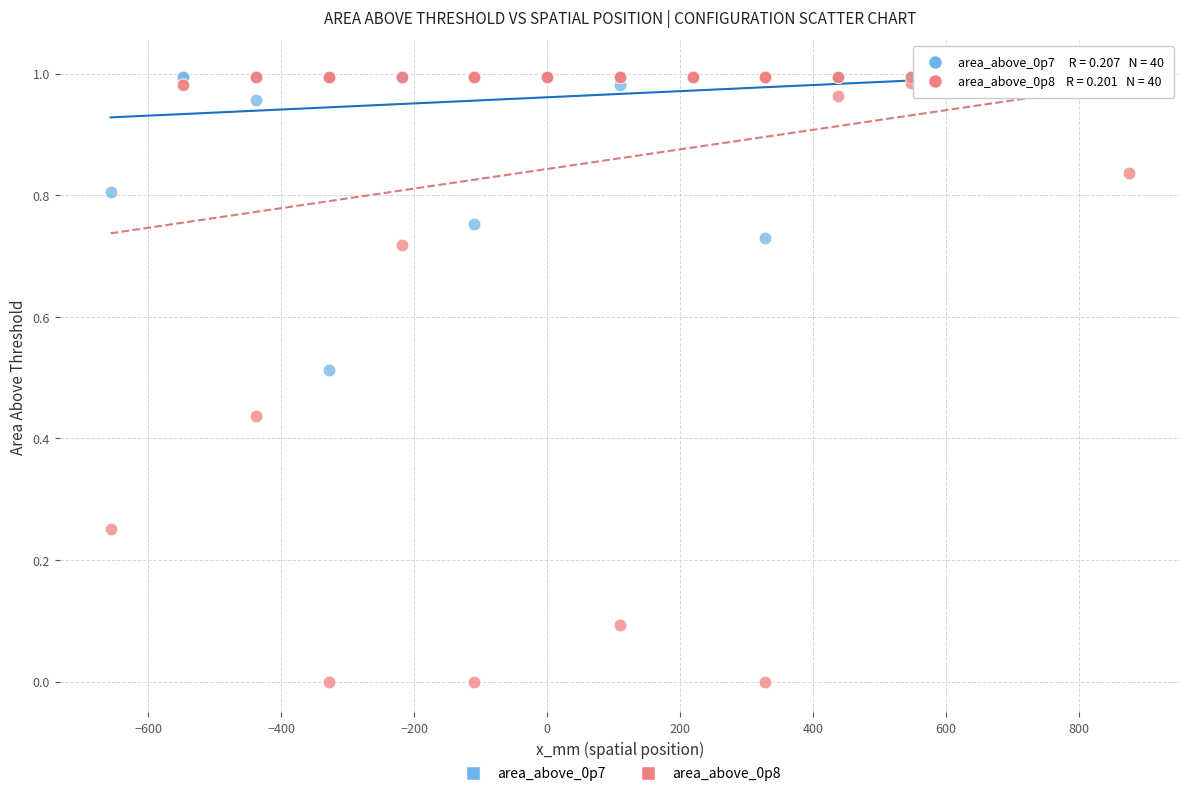

What are all the series names shown in the legend?

area_above_0p7, area_above_0p8